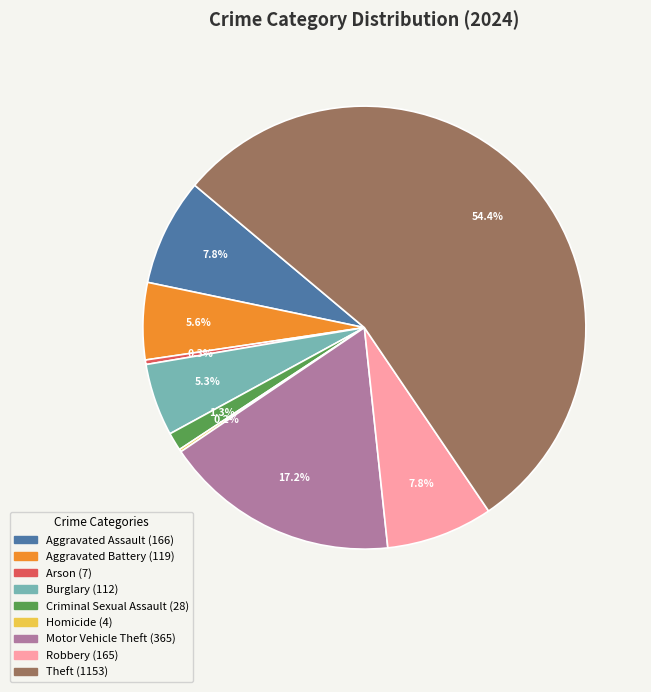

Which slice is the largest?

Theft